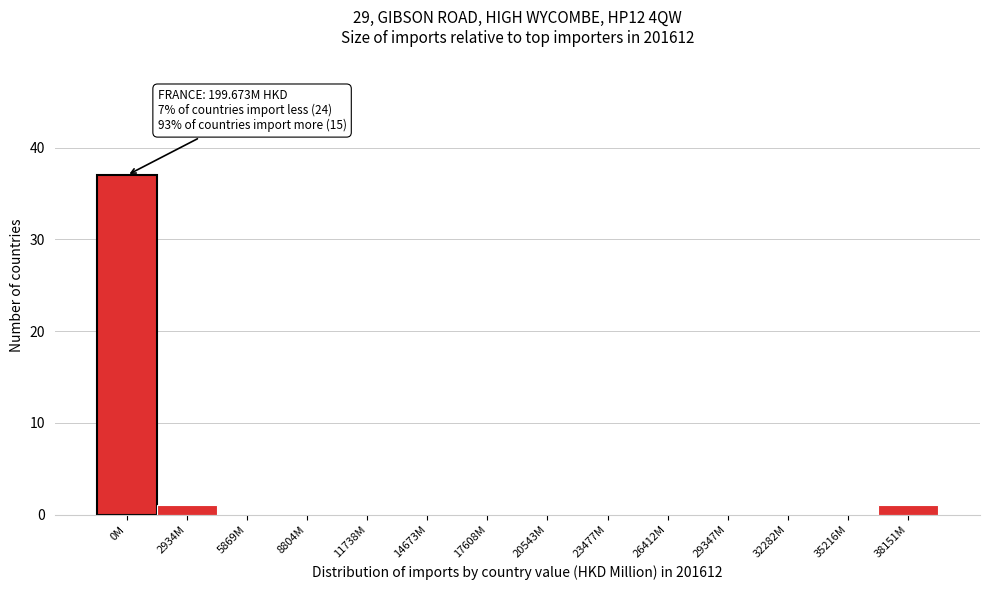

Reading right to left, transcribe all the data shown in this chart.

38151M=1	35216M=0	32282M=0	29347M=0	26412M=0	23477M=0	20543M=0	17608M=0	14673M=0	11738M=0	8804M=0	5869M=0	2934M=1	0M=37